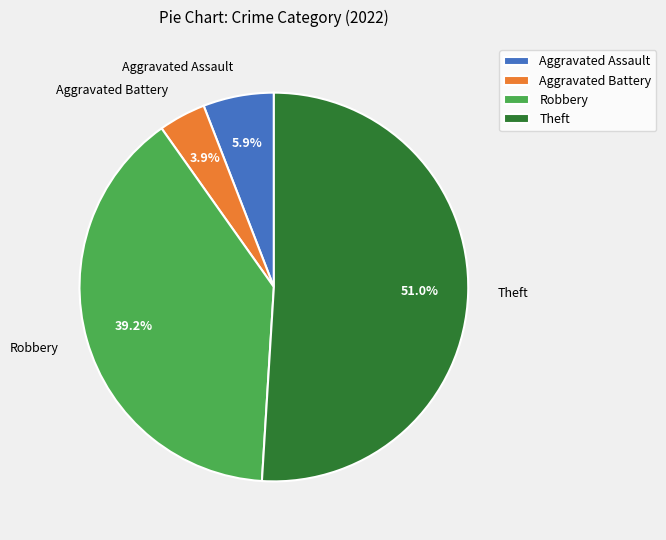

Which slice is the smallest?

Aggravated Battery